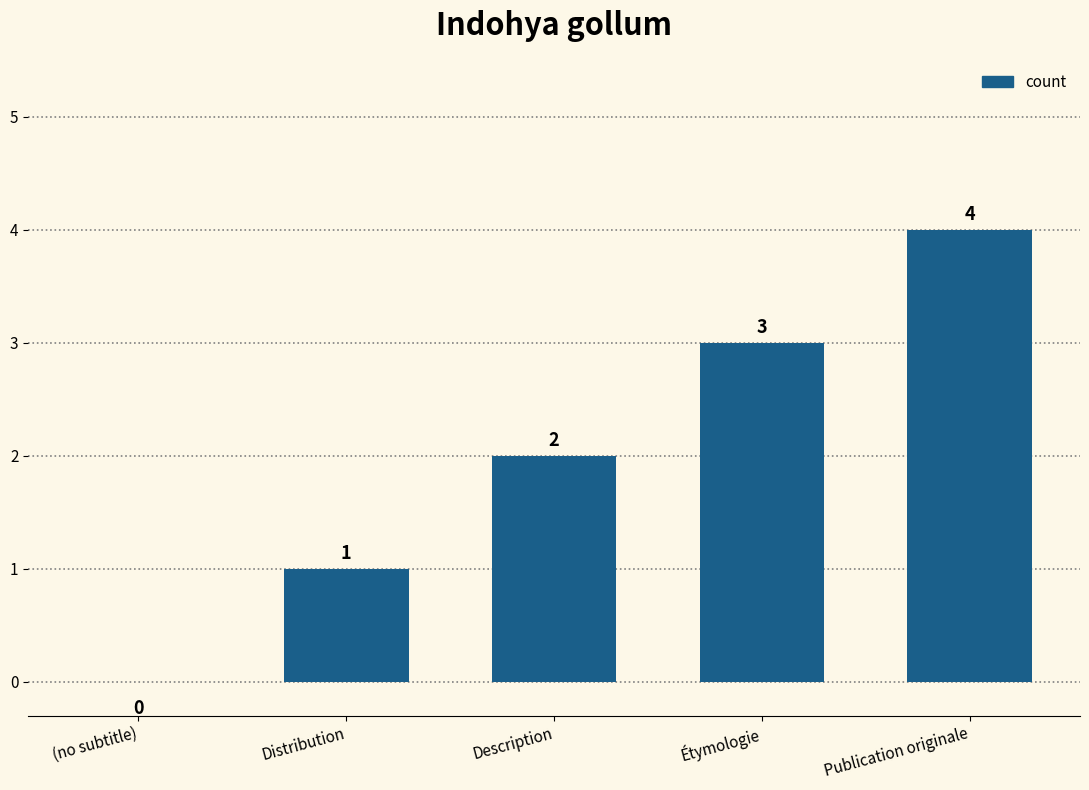

True or false: the data shows 1 at Distribution.

True